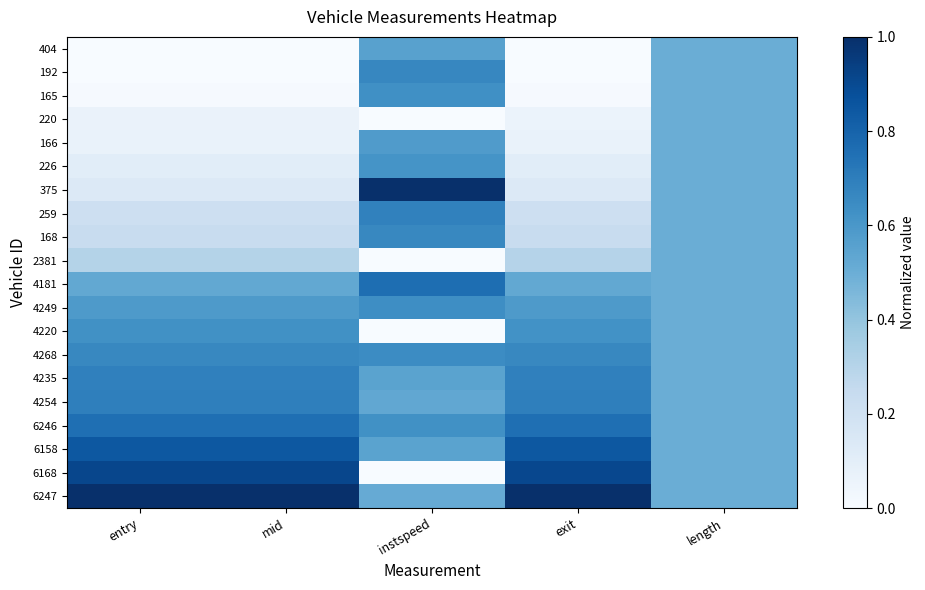

At which category is the sum across all series the highest?

instspeed